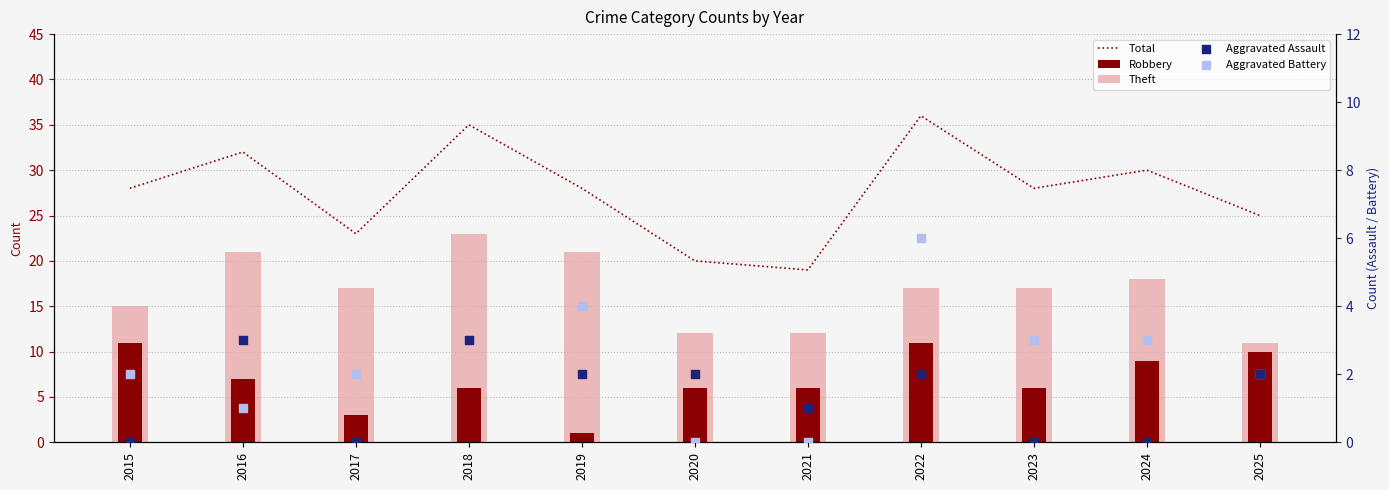

What is the total value across all series at 2020?

40